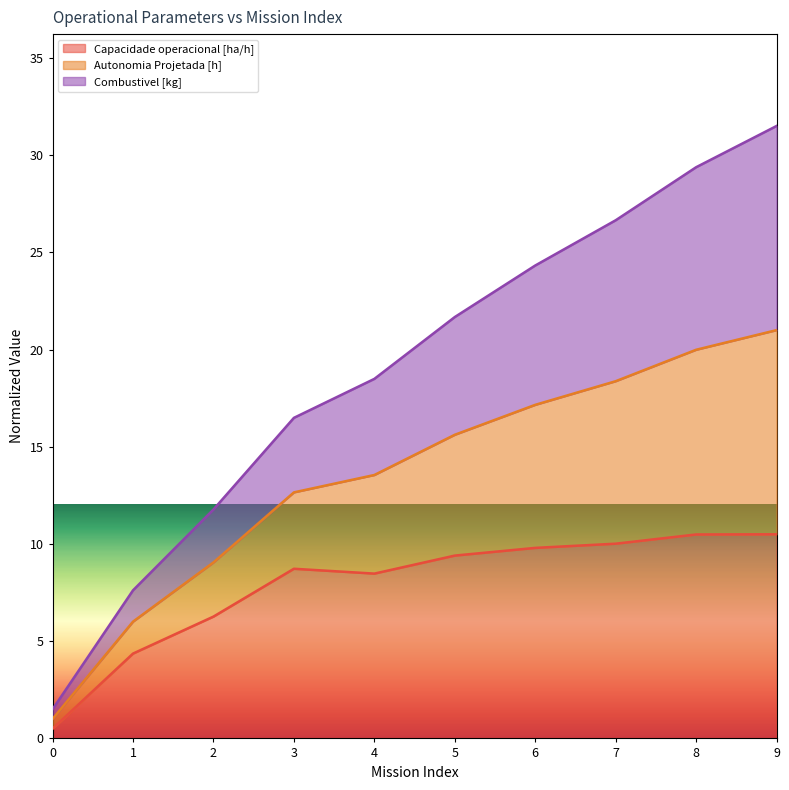

The Capacidade operacional [ha/h] series shows 10.0 at 7. True or false?

True